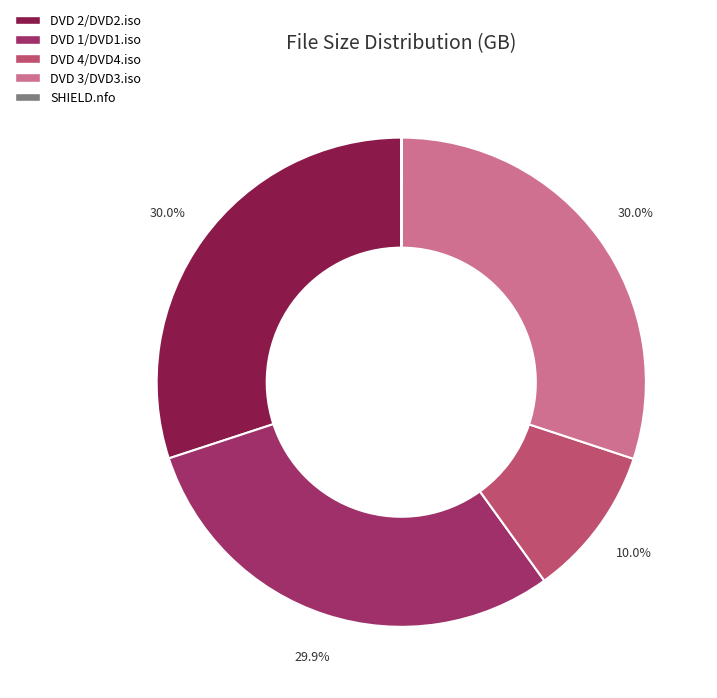

To the nearest percent, what portion does DVD 1/DVD1.iso represent?

30%